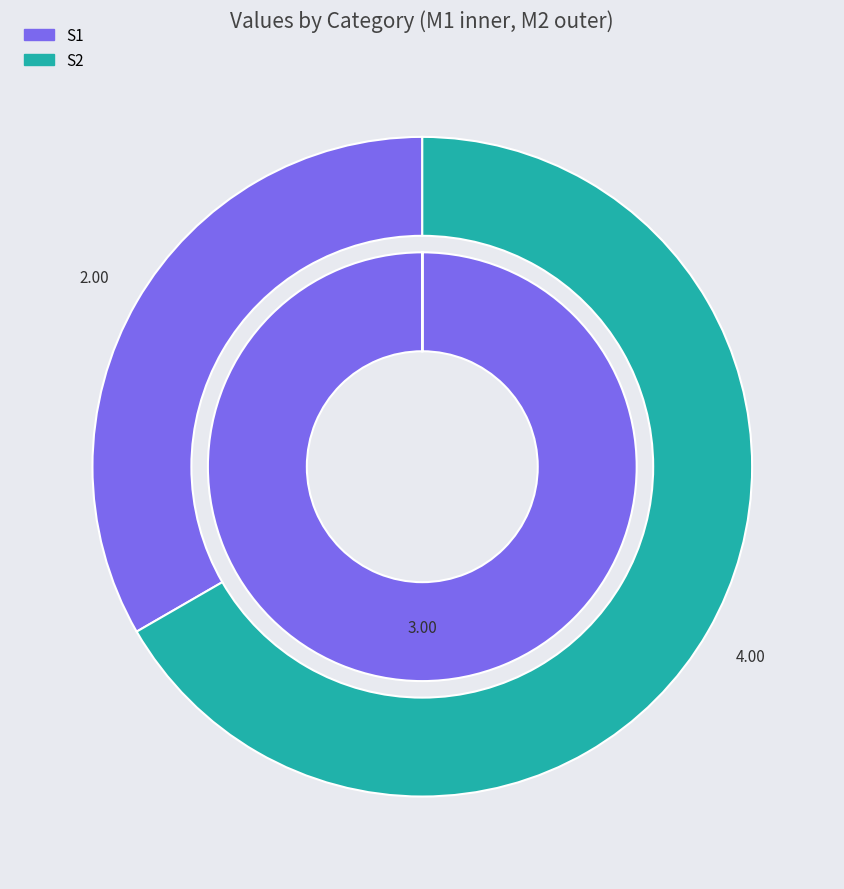

Is S1 the majority of the pie?

Yes